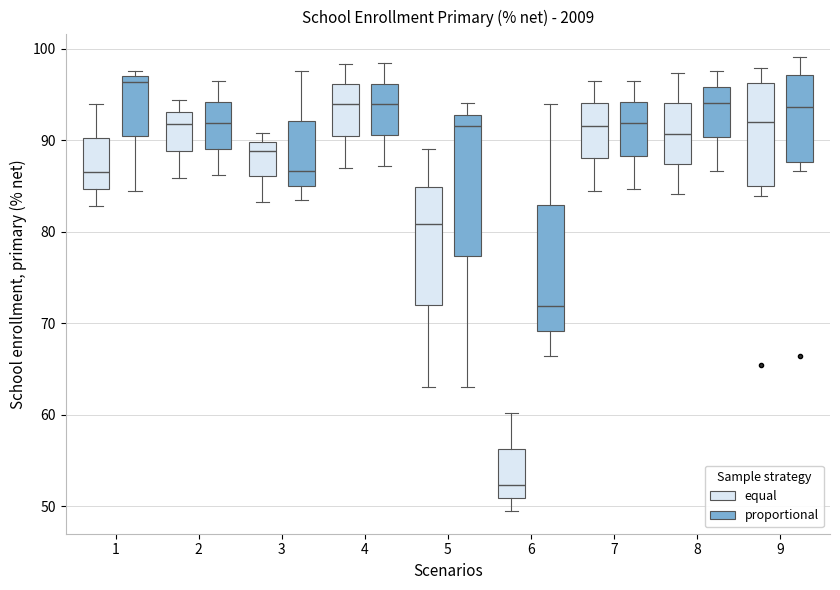

Which box has the highest median line?

1 (proportional)